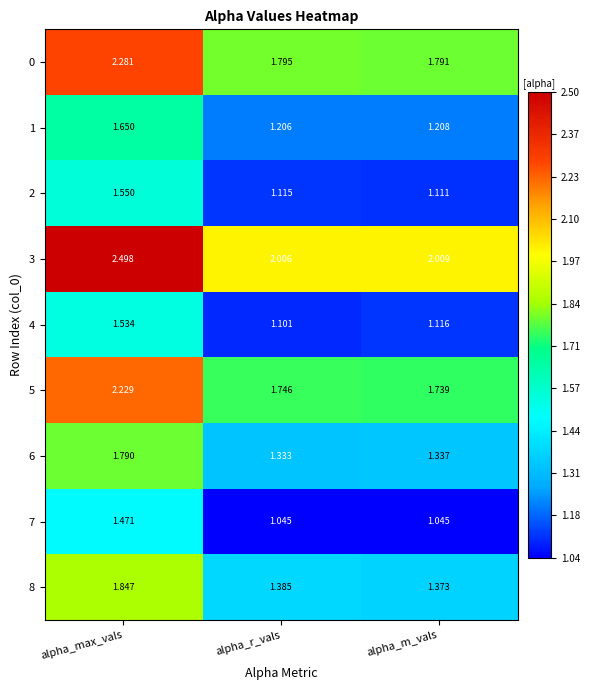

At which category is the sum across all series the highest?

alpha_max_vals